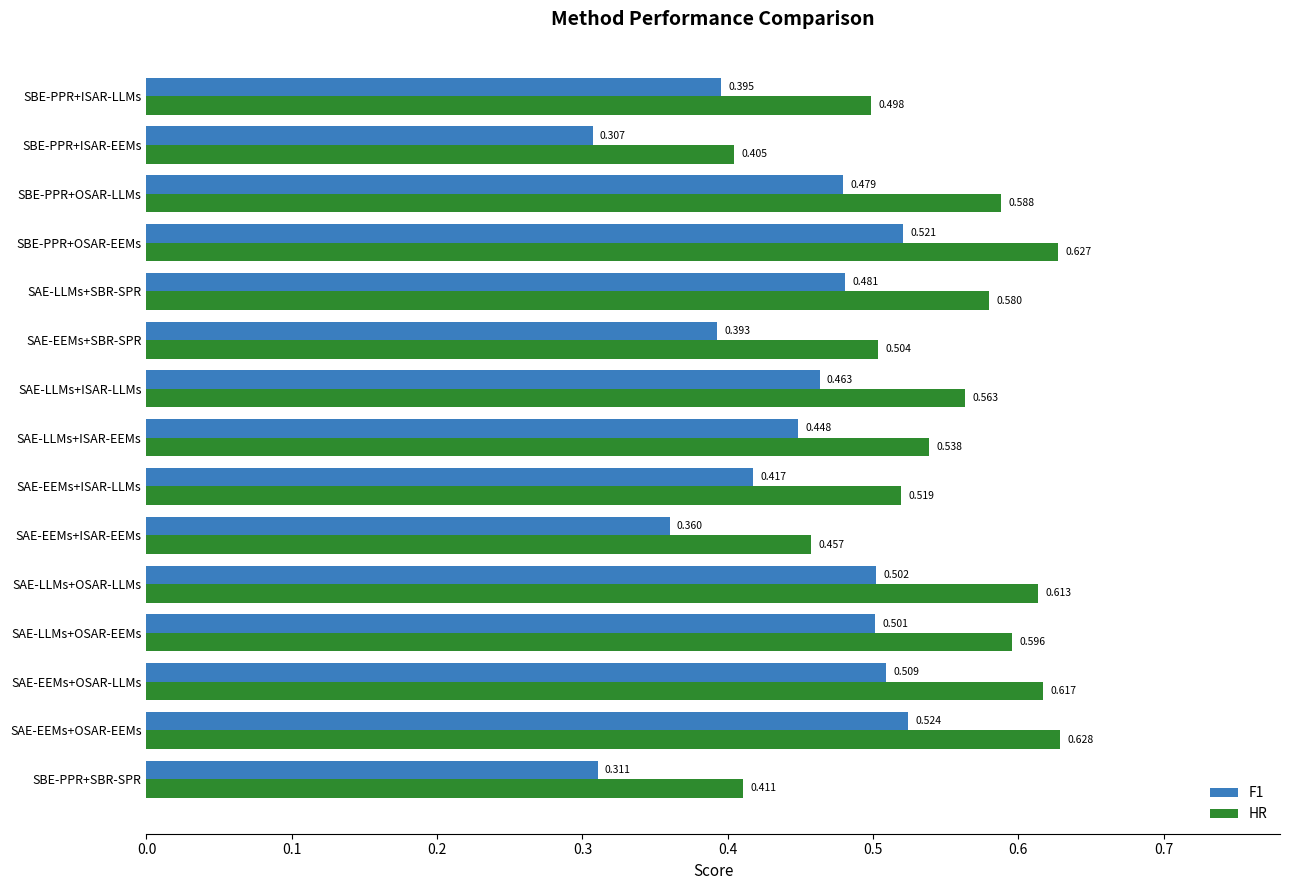

List the labels in order of F1 value, largest first.

SAE-EEMs+OSAR-EEMs, SBE-PPR+OSAR-EEMs, SAE-EEMs+OSAR-LLMs, SAE-LLMs+OSAR-LLMs, SAE-LLMs+OSAR-EEMs, SAE-LLMs+SBR-SPR, SBE-PPR+OSAR-LLMs, SAE-LLMs+ISAR-LLMs, SAE-LLMs+ISAR-EEMs, SAE-EEMs+ISAR-LLMs, SBE-PPR+ISAR-LLMs, SAE-EEMs+SBR-SPR, SAE-EEMs+ISAR-EEMs, SBE-PPR+SBR-SPR, SBE-PPR+ISAR-EEMs